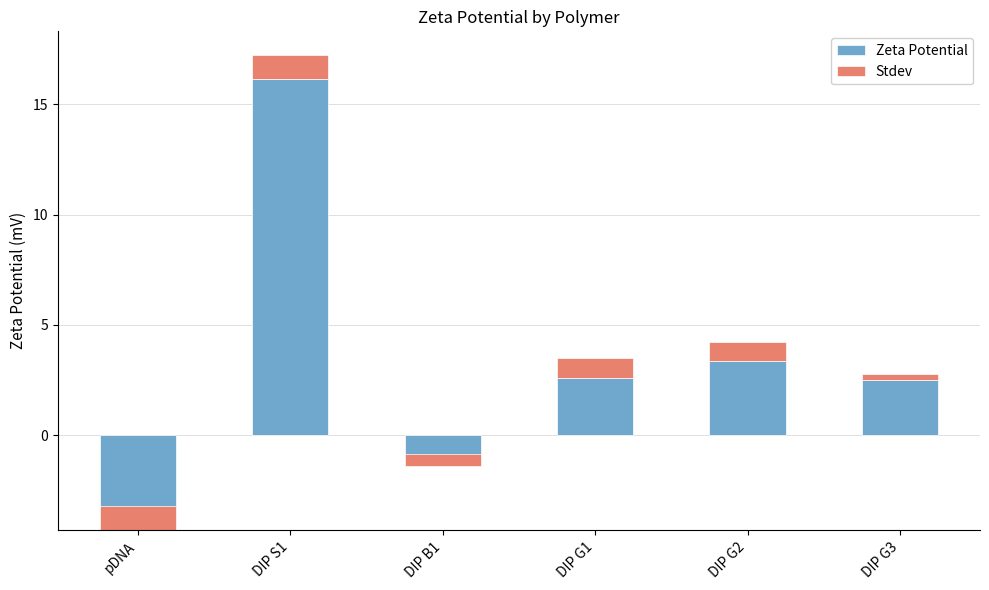

What is the difference between the maximum and minimum values in the Stdev series?

0.8